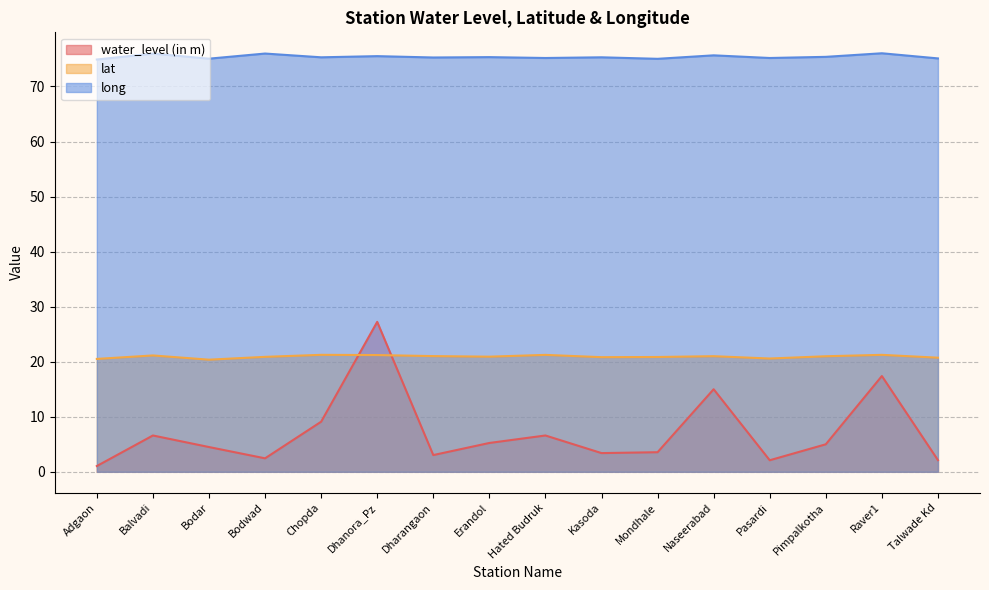

Rank the series by their average value, from lowest to highest.

water_level (in m), lat, long